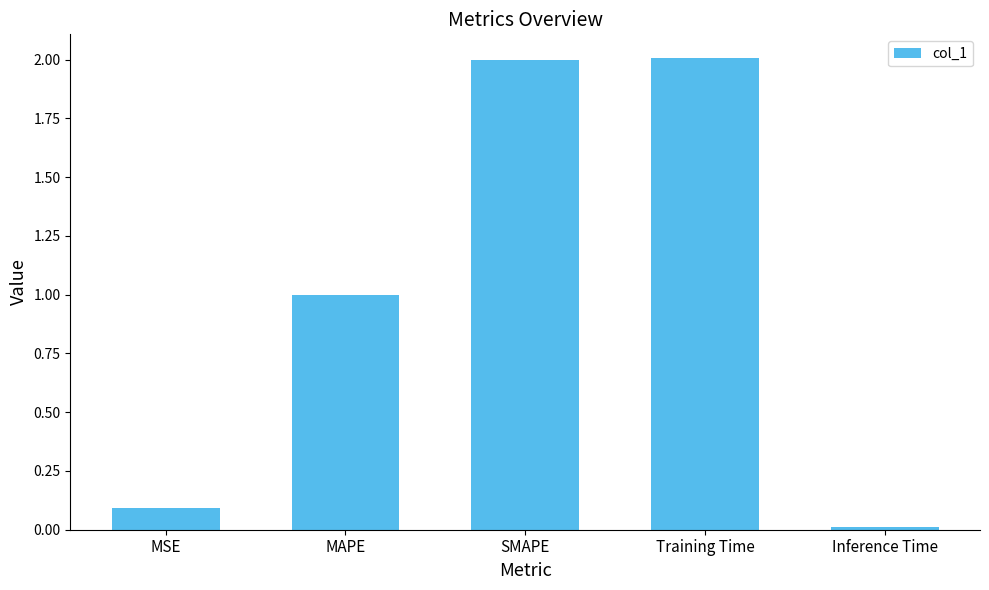

At which label is the value closest to 1?

MAPE